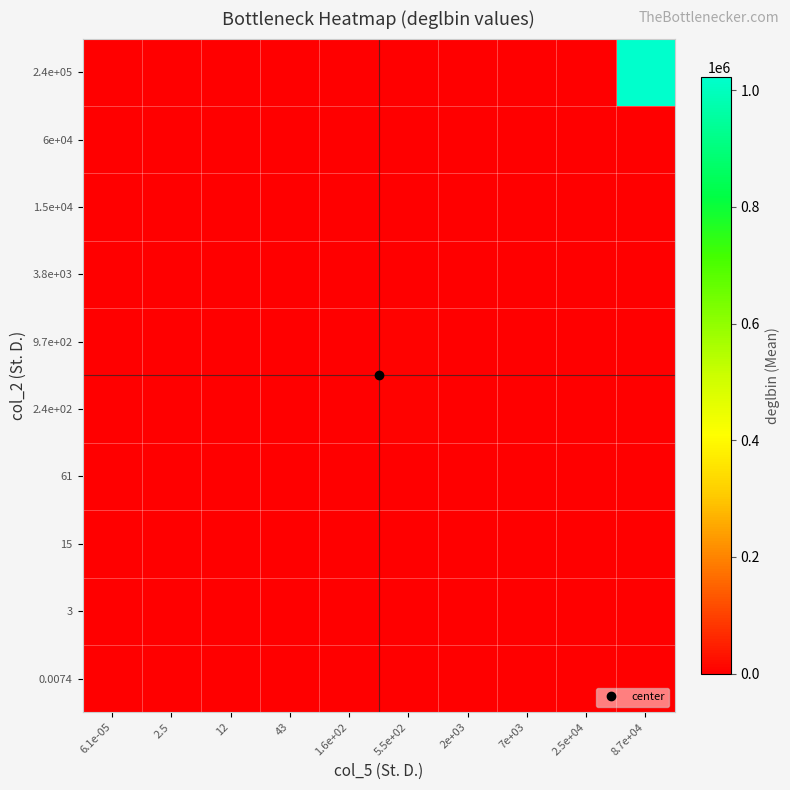

Which has a higher value, 7e+03 or 2.5e+04?

7e+03